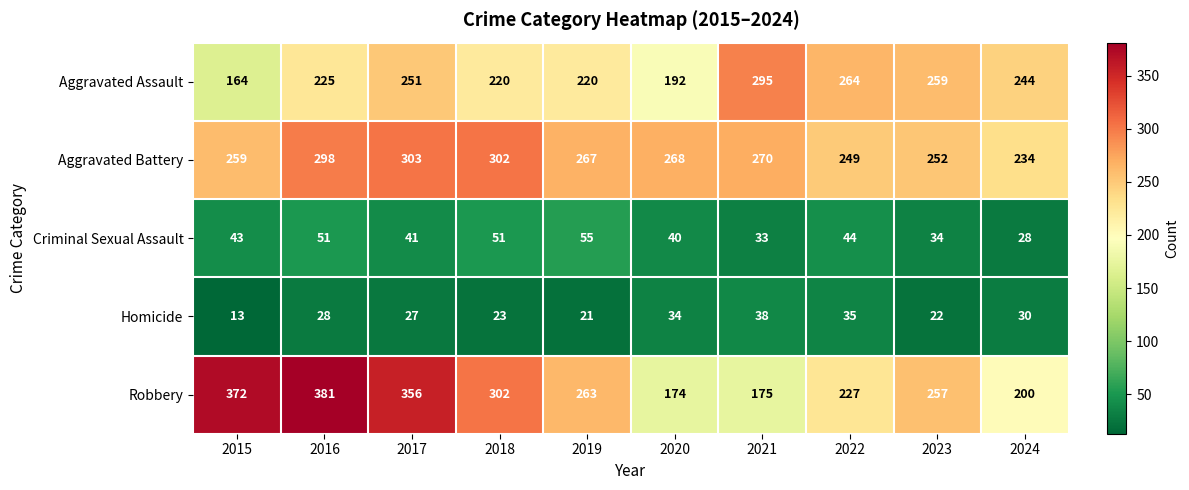

The Criminal Sexual Assault series shows 47 at 2023. True or false?

False